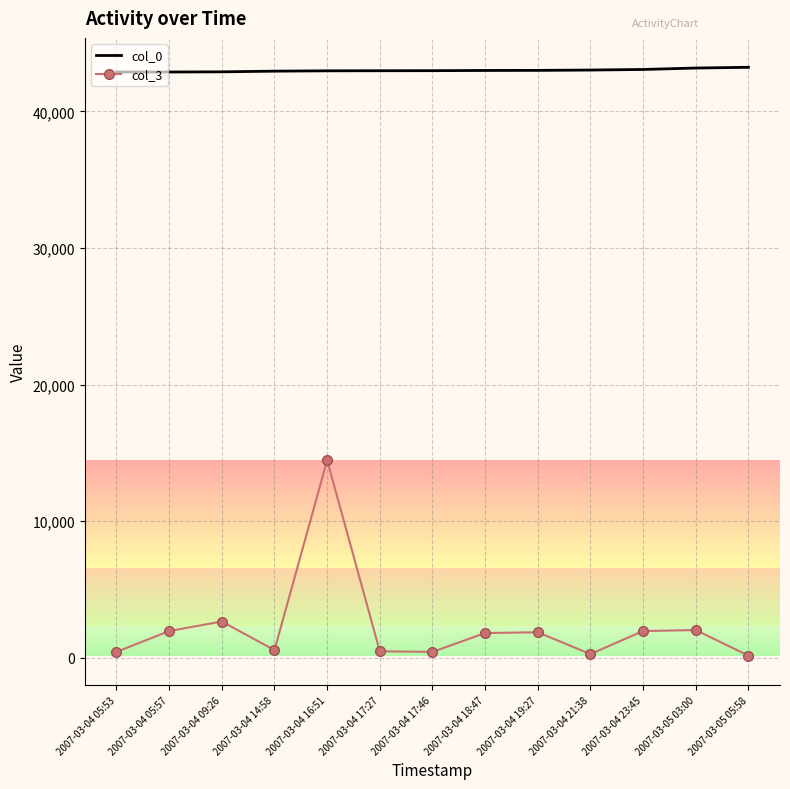

What is the sum of the col_0 values at 2007-03-04 05:53 and 2007-03-05 03:00?

86072